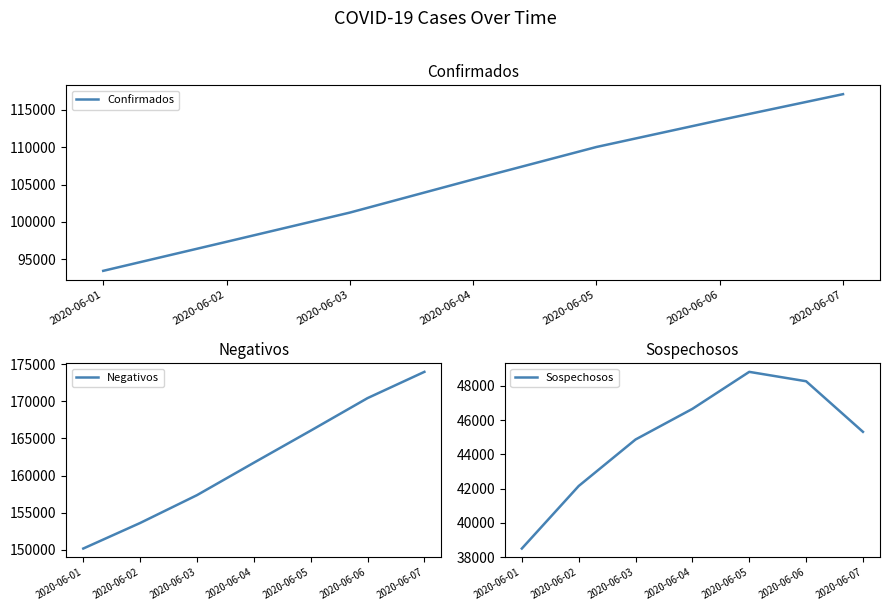

Where is Sospechosos nearest to the value 43659?

2020-06-03